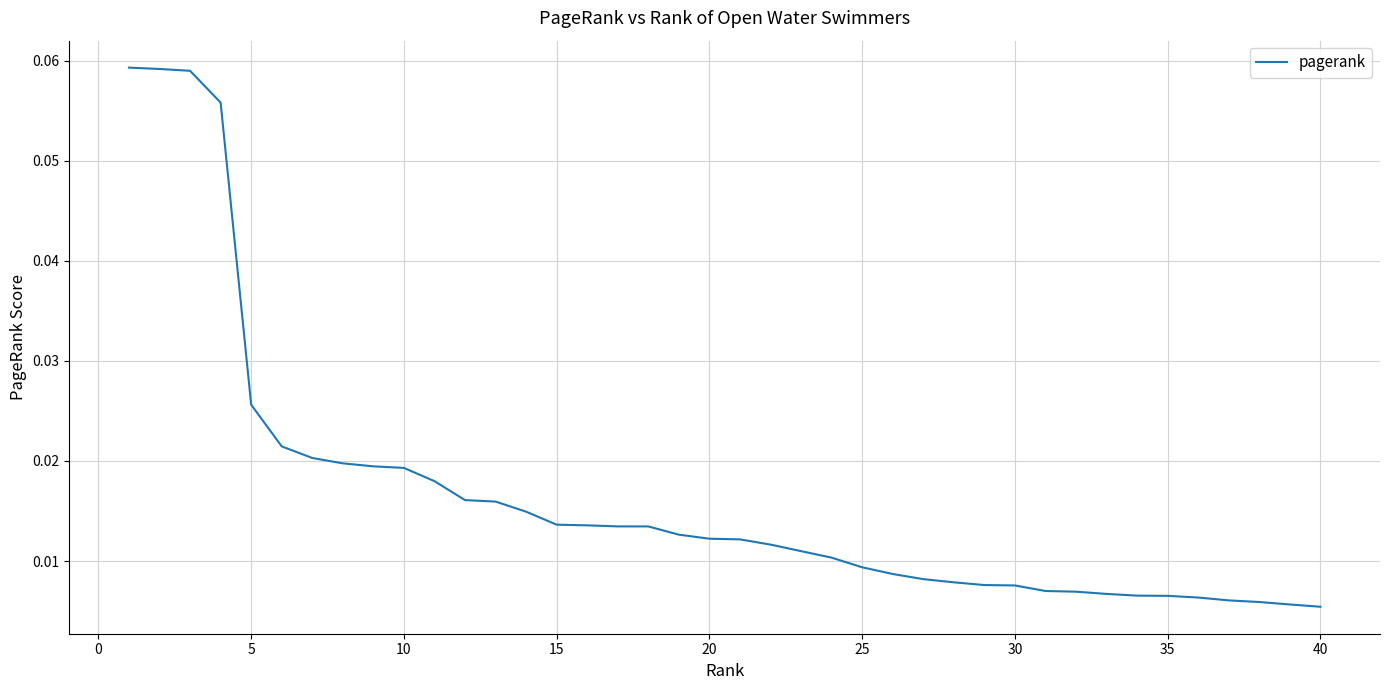

How many lines are shown in the chart?

1